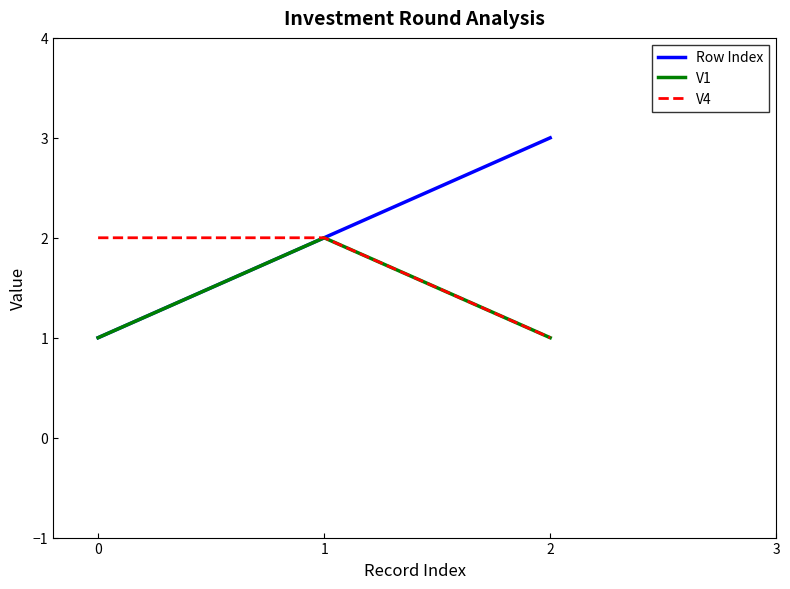

Is it true that V1 equals 1 at 0?

True